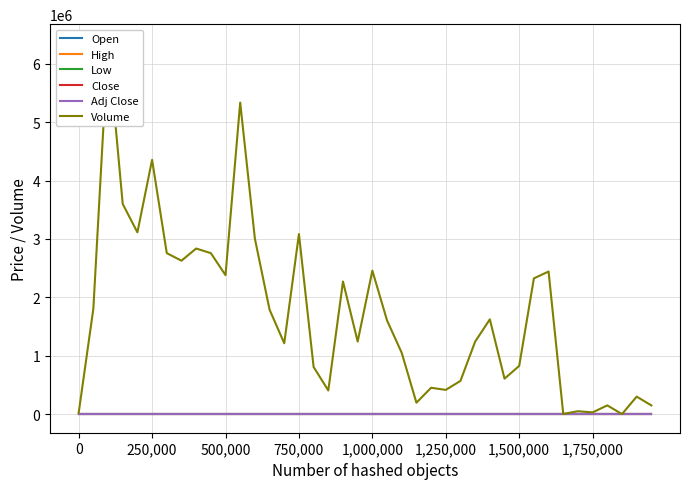

What are all the series names shown in the legend?

Open, High, Low, Close, Adj Close, Volume